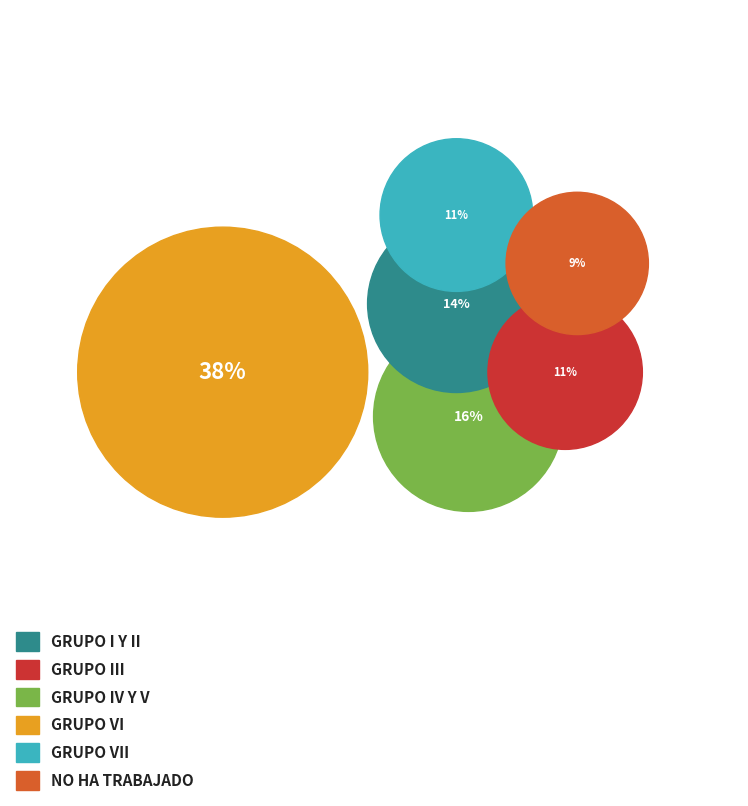

Between Grupo IV y V and Grupo VI, which is larger?

Grupo VI